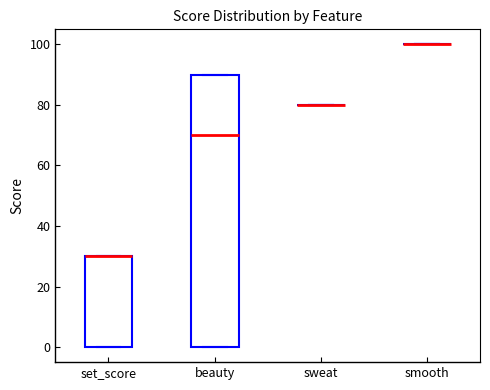

Which box is the tallest, from its lower edge to its upper edge?

beauty